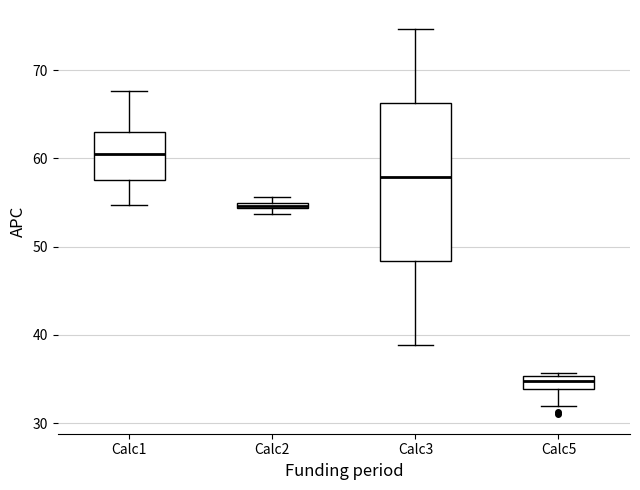

Which box has the highest median line?

Calc1